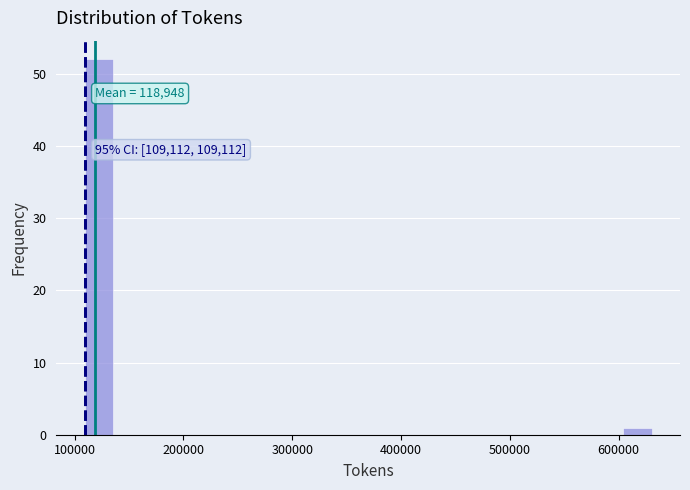

Around what value on the x-axis is the tallest bar? Give the approximate position of its centre, as read against the axis.

120000